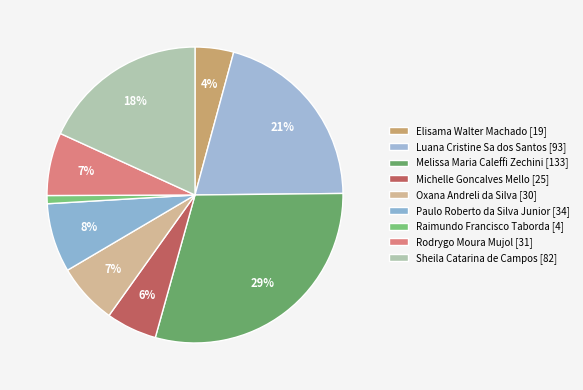

True or false: Rodrygo Moura Mujol accounts for 7% of the total.

True